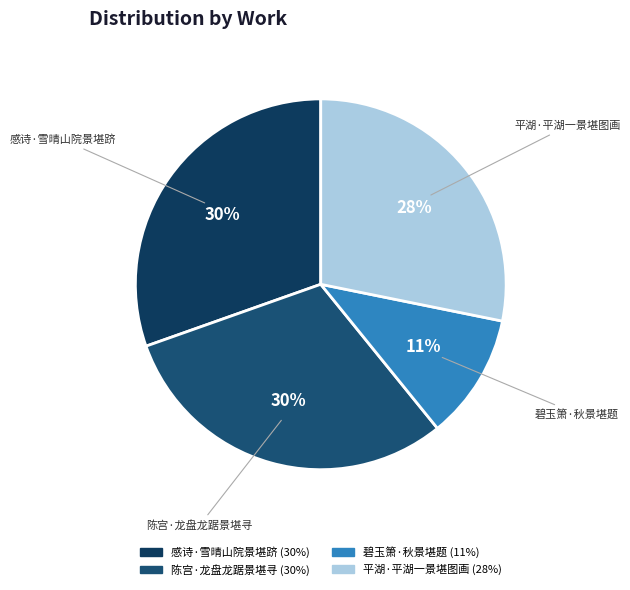

Does 陈宫·龙盘龙踞景堪寻 represent more than half of the total?

No